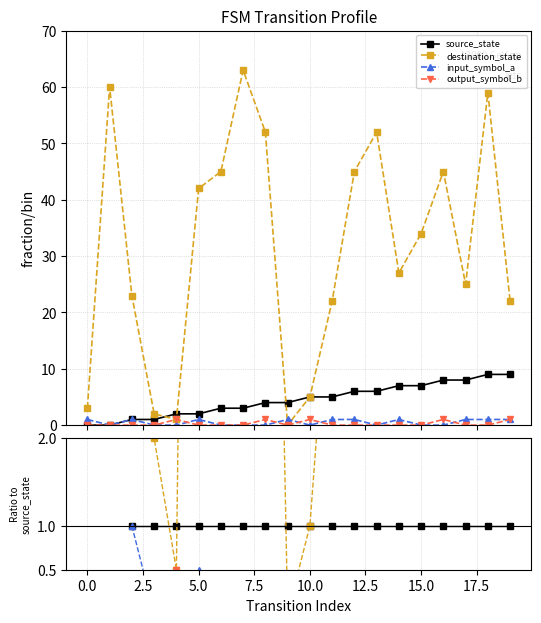

Does the chart display data point markers on the line(s)?

Yes